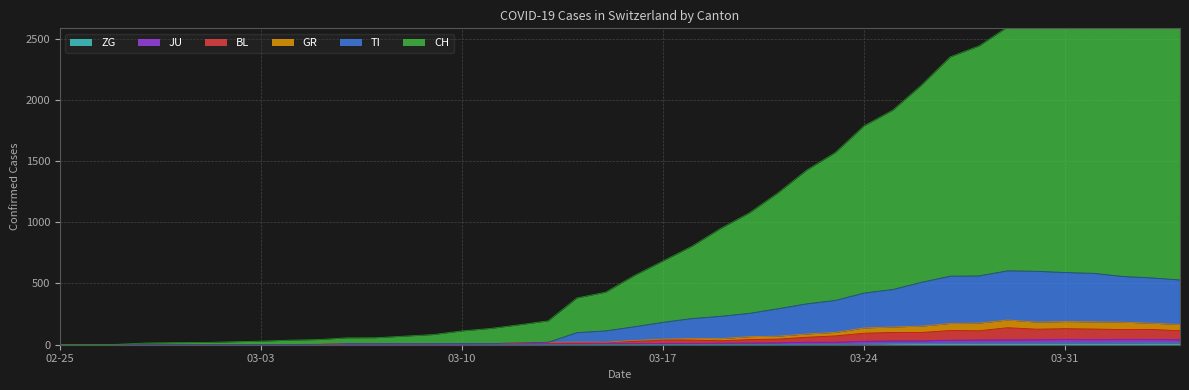

Between 2020-03-19 and 2020-03-26, which is larger?

2020-03-26